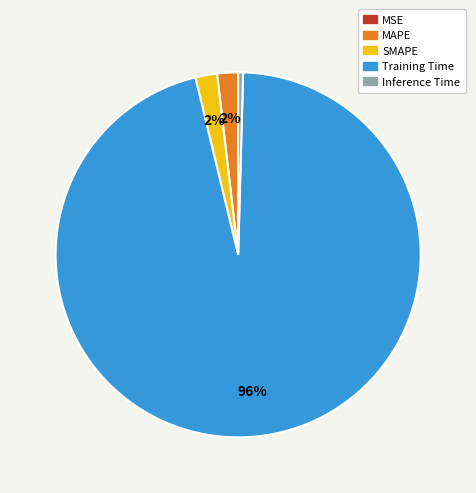

What is the majority slice?

Training Time